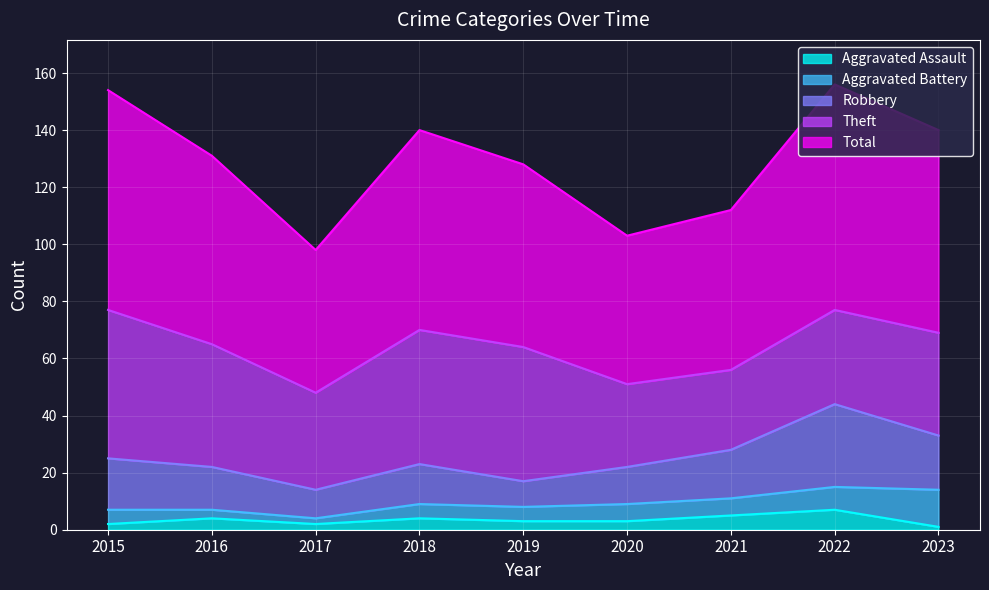

How many lines are shown in the chart?

5